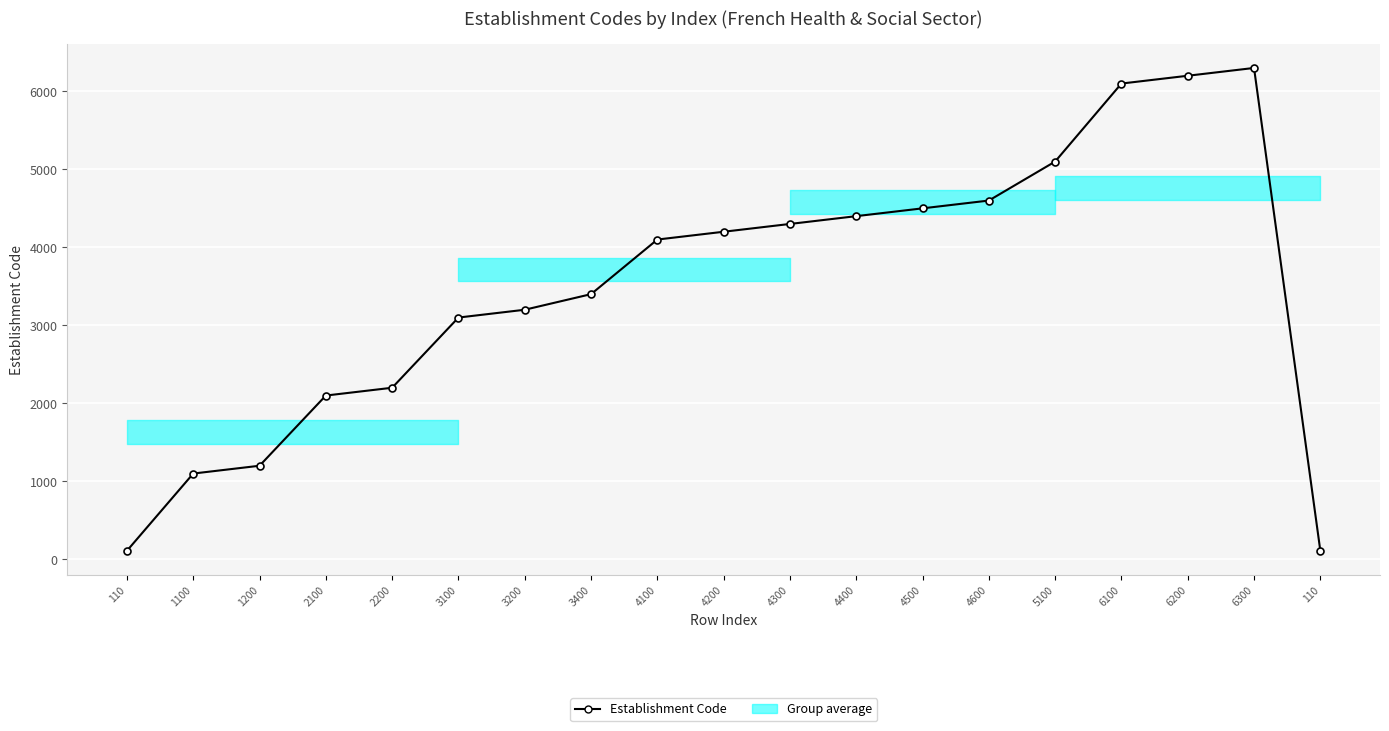

What is the sum of the values at 3400 and 4200?

7600